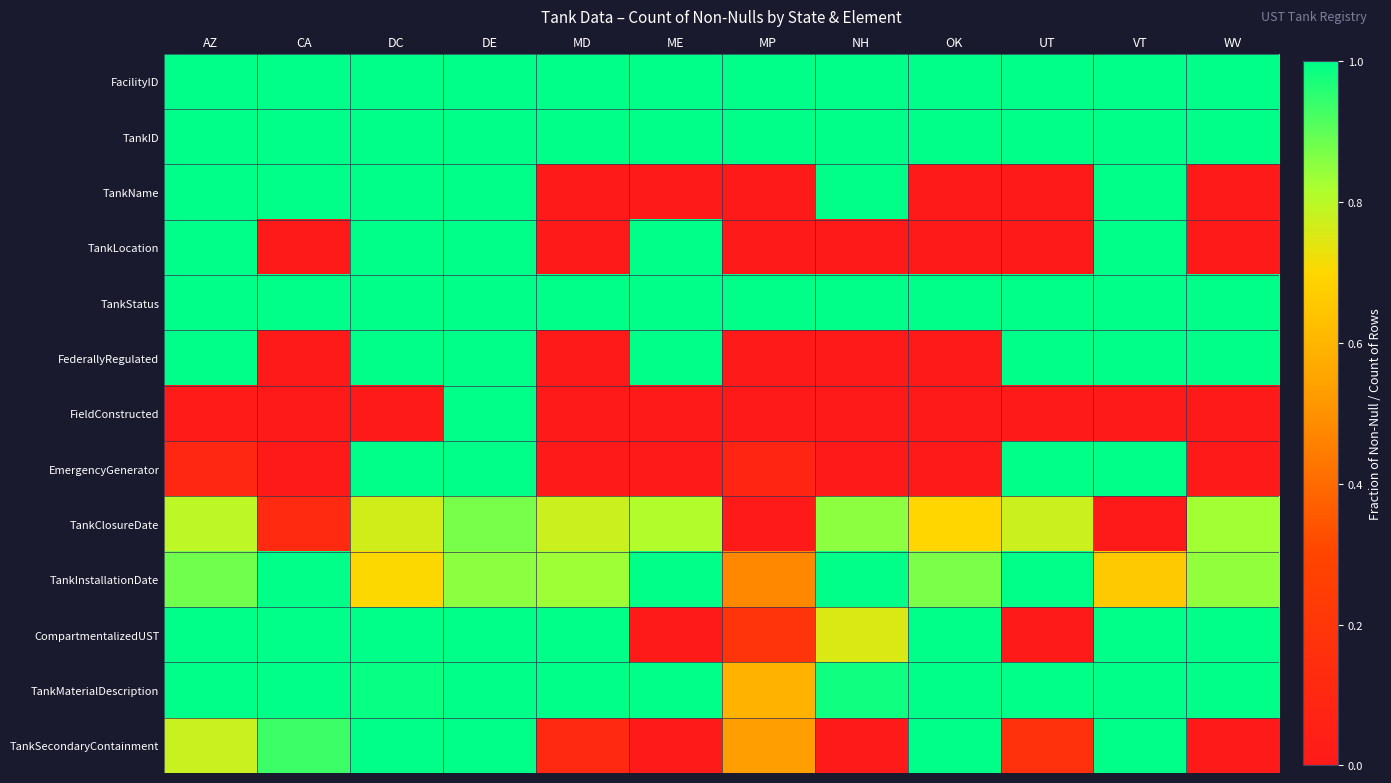

Rank the series by their maximum value, from highest to lowest.

FacilityID, TankID, TankName, TankLocation, TankStatus, FederallyRegulated, FieldConstructed, EmergencyGenerator, TankInstallationDate, CompartmentalizedUST, TankMaterialDescription, TankSecondaryContainment, TankClosureDate